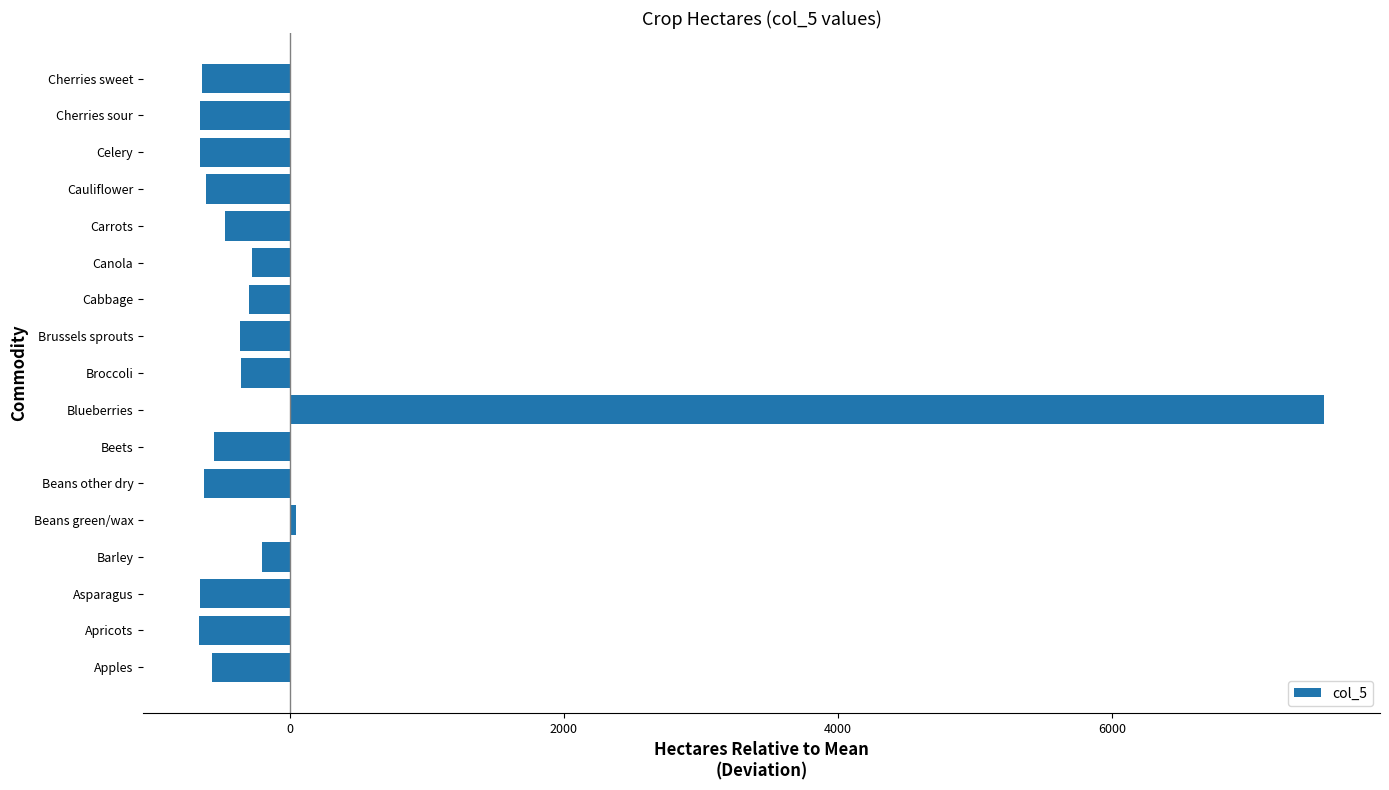

What value does the data have at Brussels sprouts?

-362.2